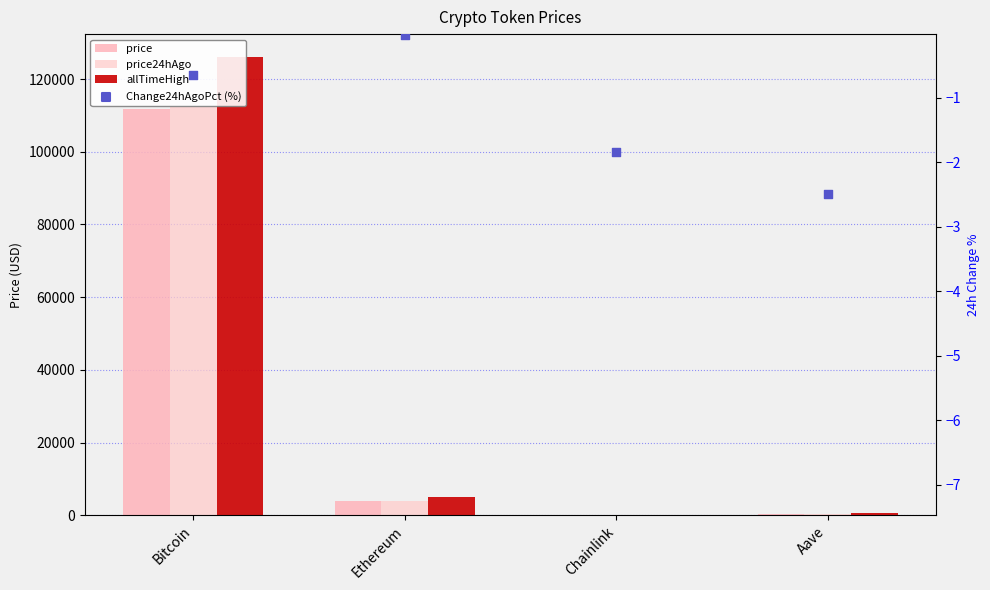

Which series contains the lowest Y value?

Change24hAgoPct (%)